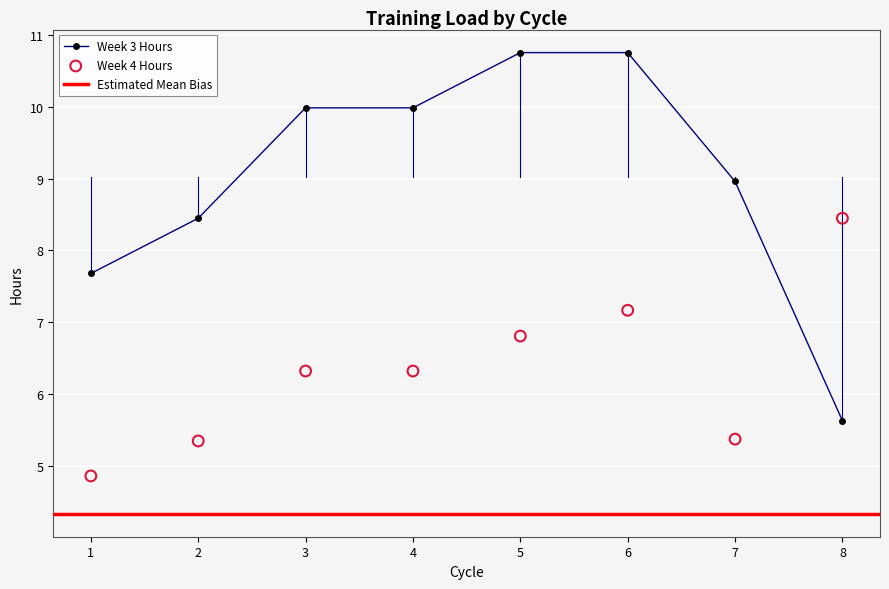

Which series has the largest Y range (max minus min)?

Week 3 Hours